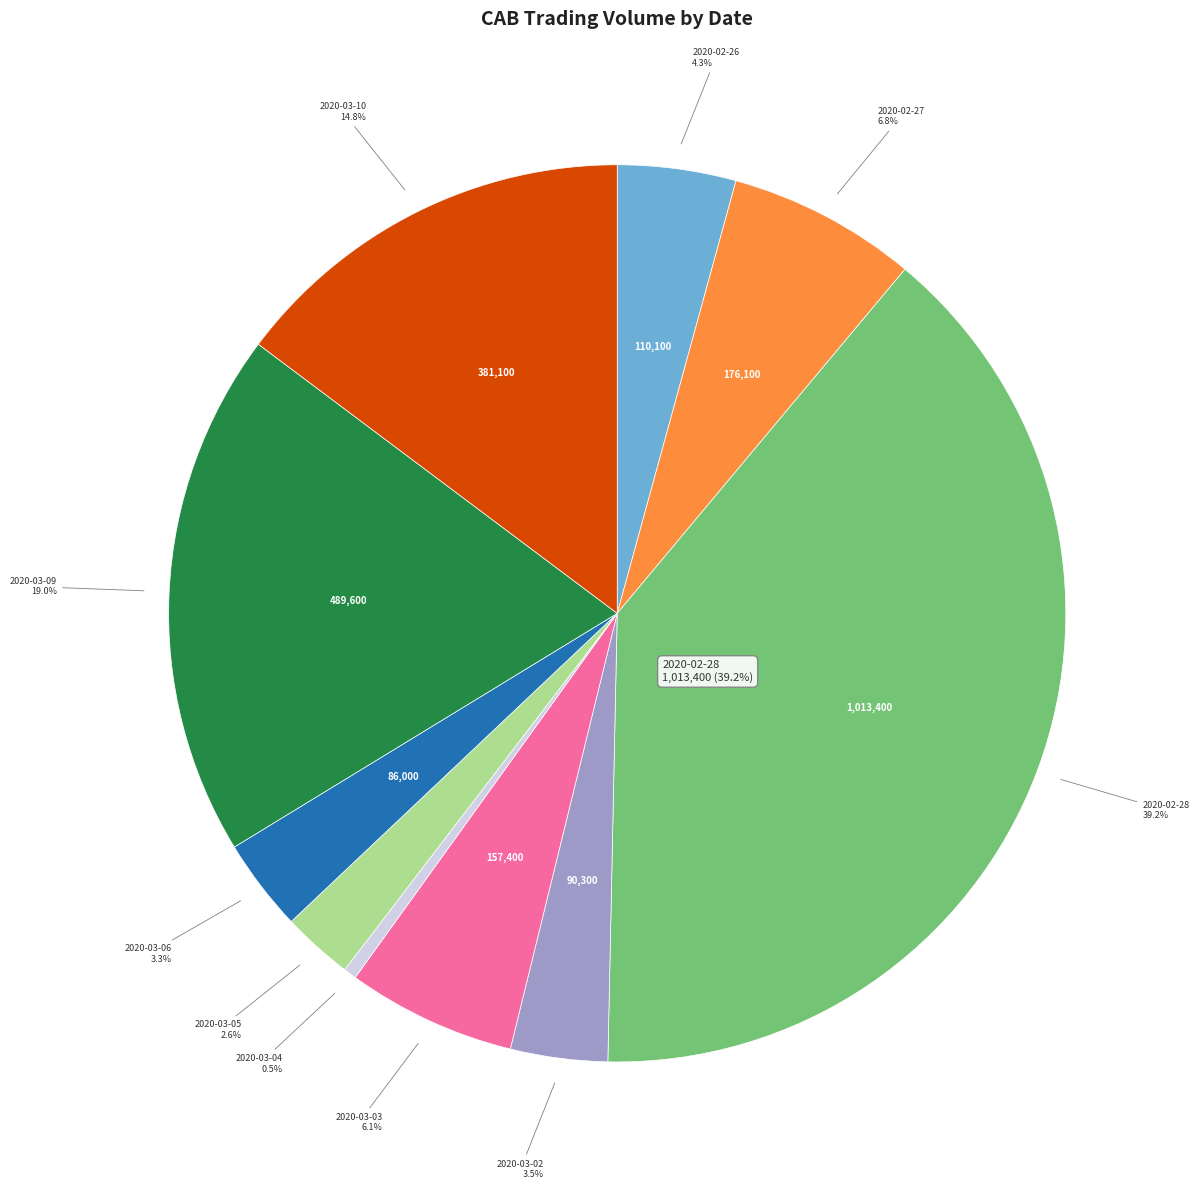

What is the smallest slice in the pie chart?

2020-03-04